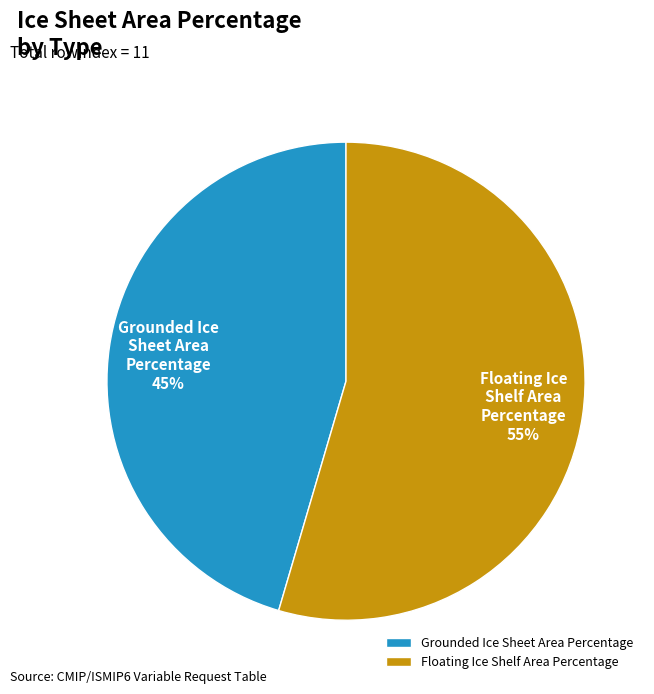

What percentage is the Grounded Ice Sheet Area Percentage slice, to the nearest percent?

45%